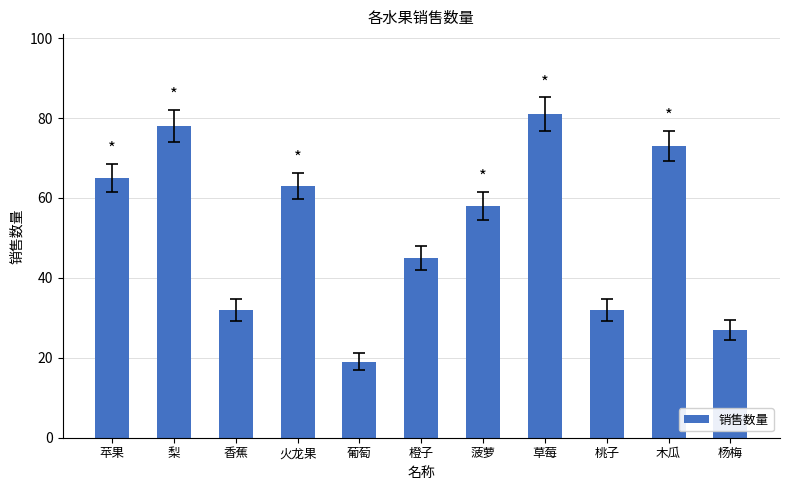

What position from the left is 草莓?

8